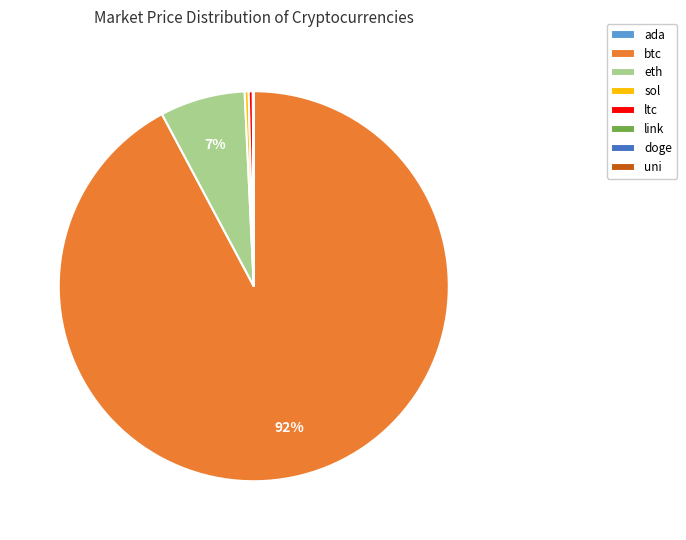

Is it true that eth is 7% of the pie?

True